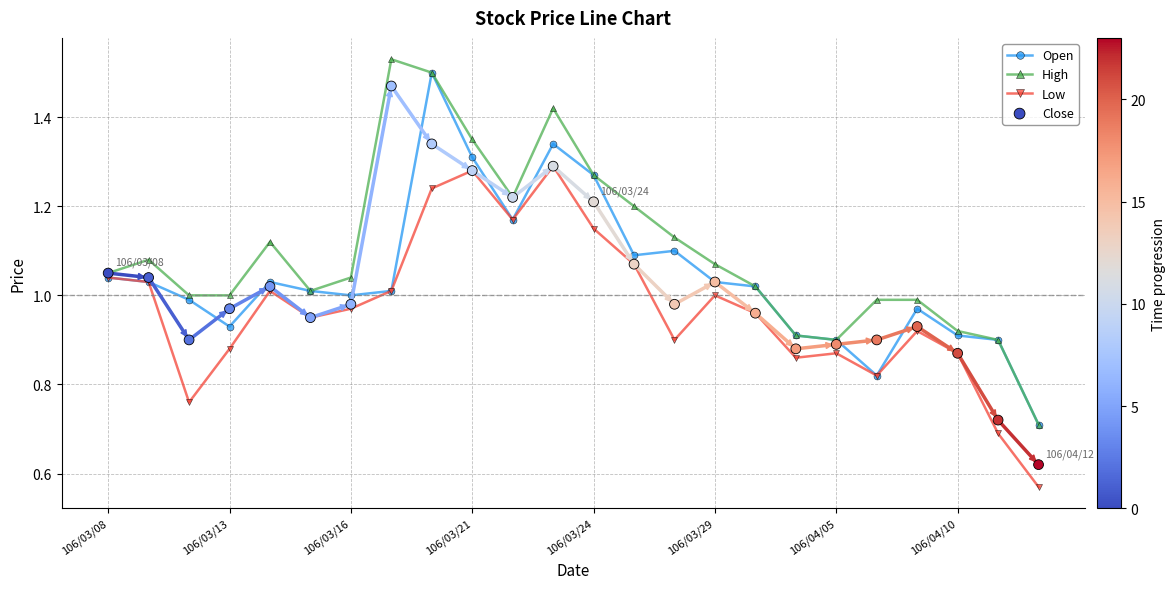

Is the value of Open at 19 greater than the value of Close at 13?

No